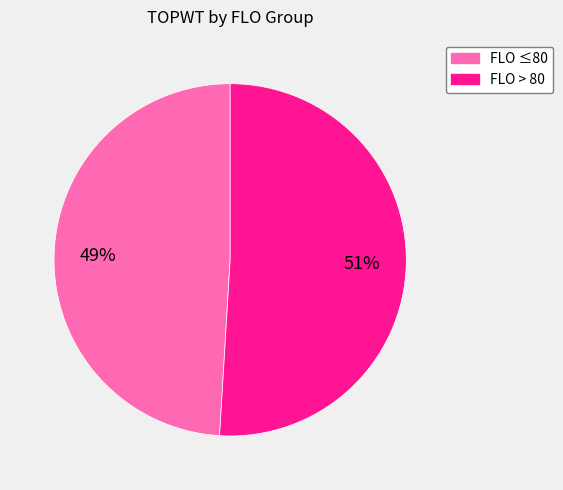

To the nearest percent, what is the difference between the largest and smallest slice percentages?

2%